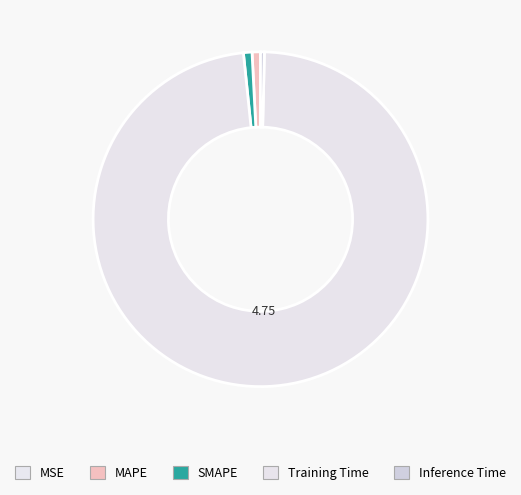

The MAPE slice represents 11% of the pie. True or false?

False